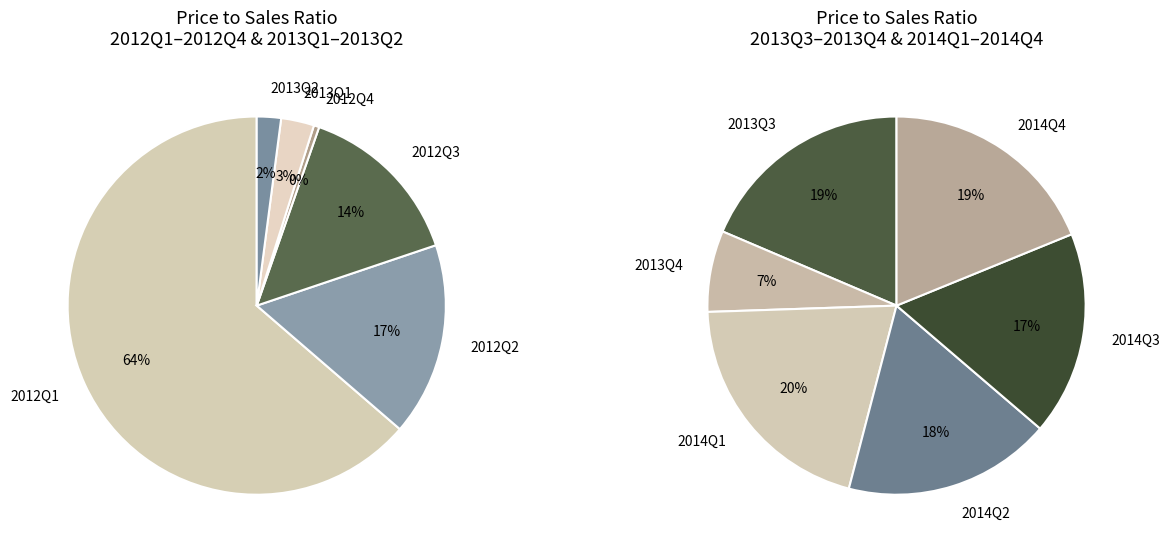

What is the largest slice in the pie chart?

2012Q1